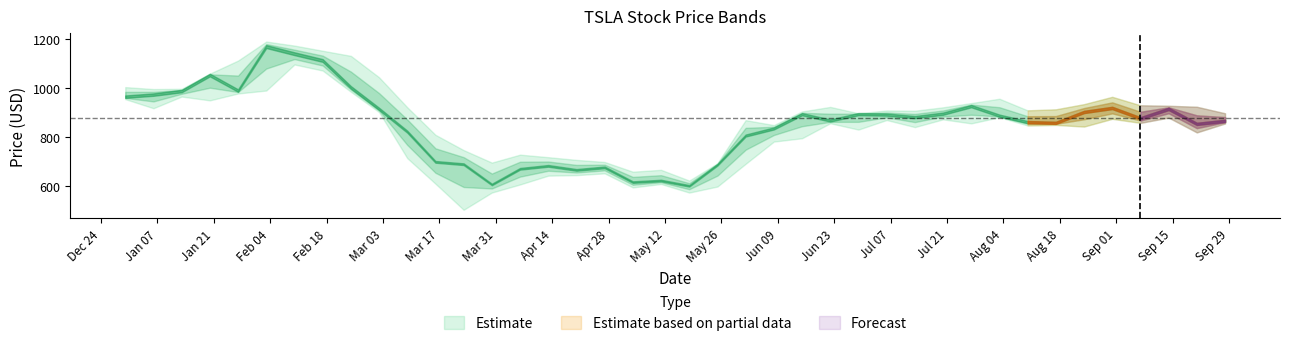

What is the total value across all series at 10?

3359.8